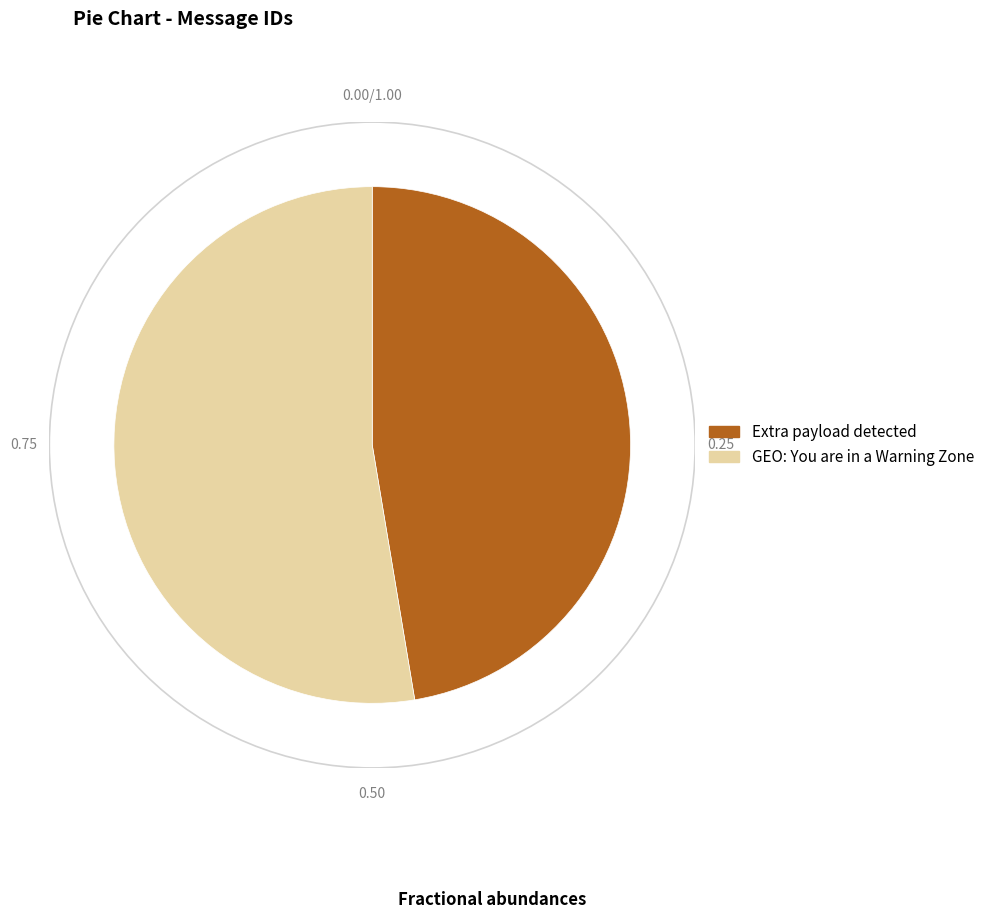

The Extra payload detected slice represents 37% of the pie. True or false?

False